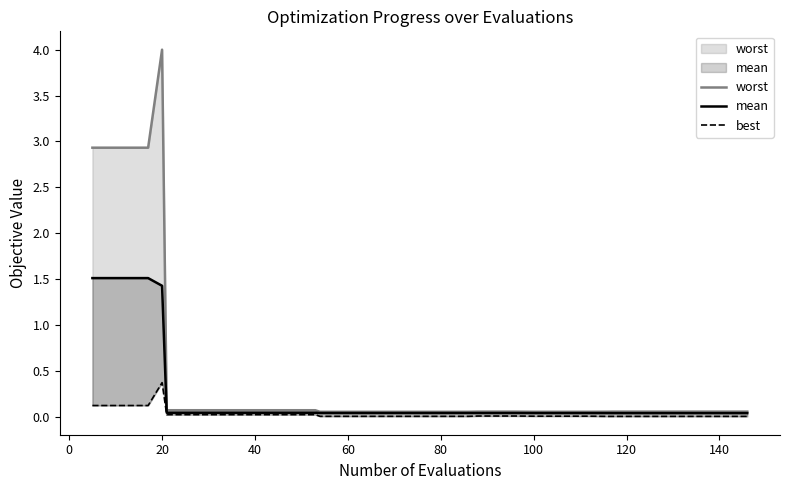

True or false: worst has more than 0 points higher than both neighbors.

True